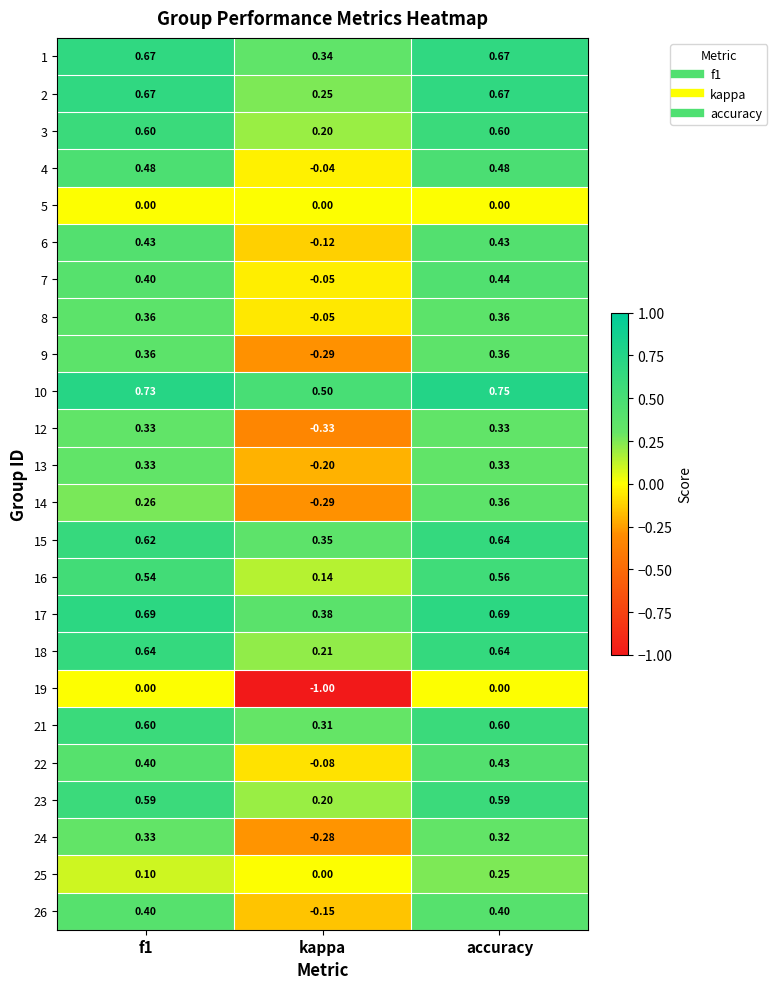

Which series changed the most between f1 and kappa?

19